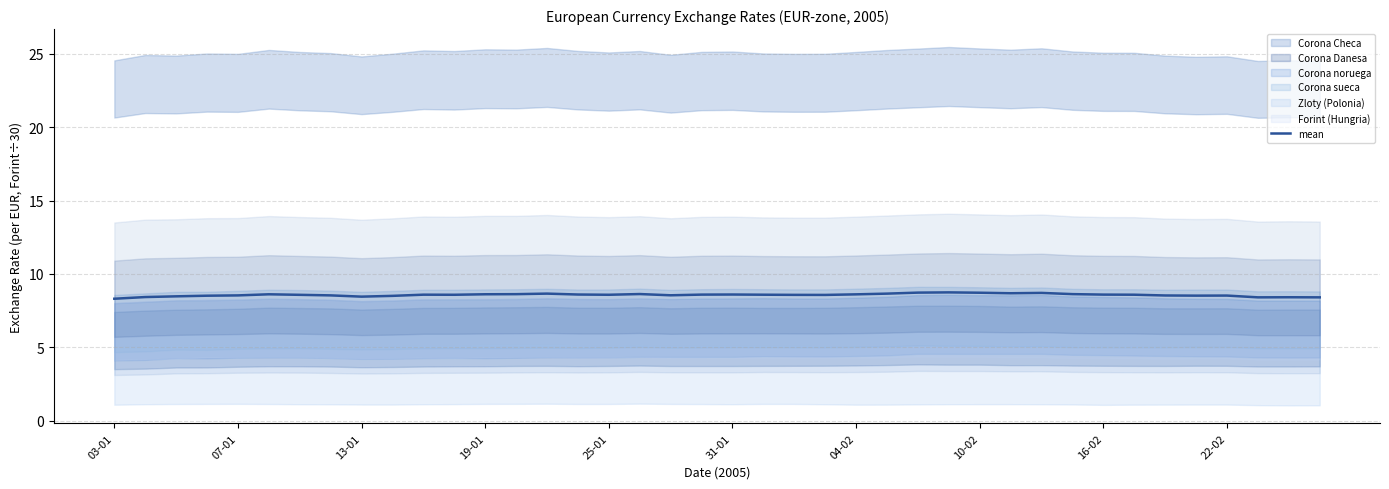

What is the greatest value displayed?

8.7